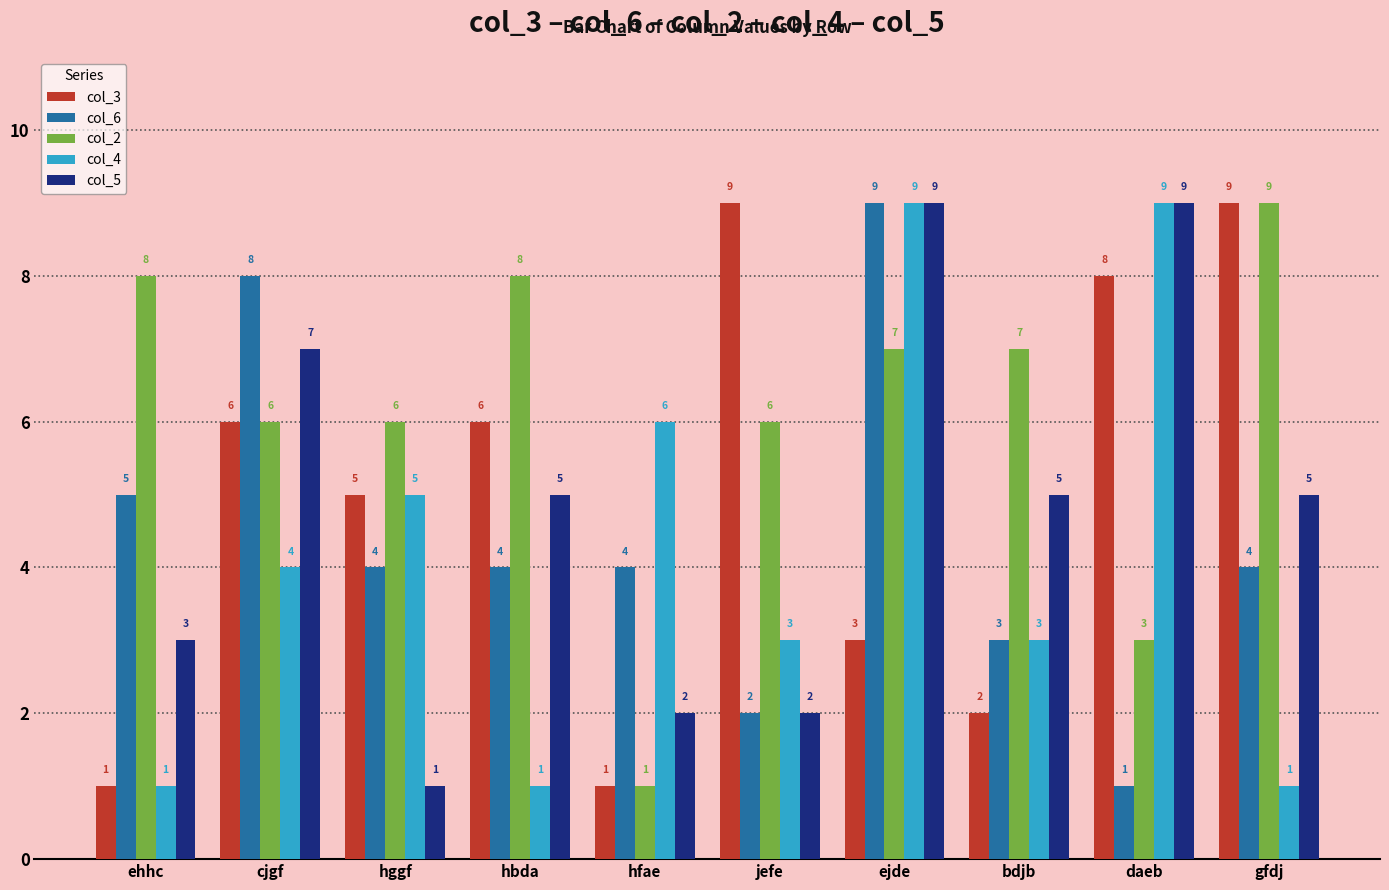

The col_2 series shows 6 at jefe. True or false?

True